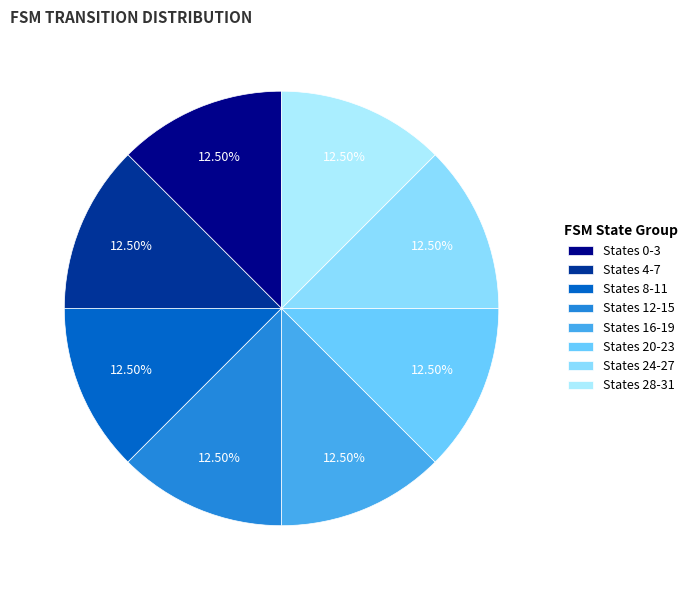

Count the number of slices in the pie.

8